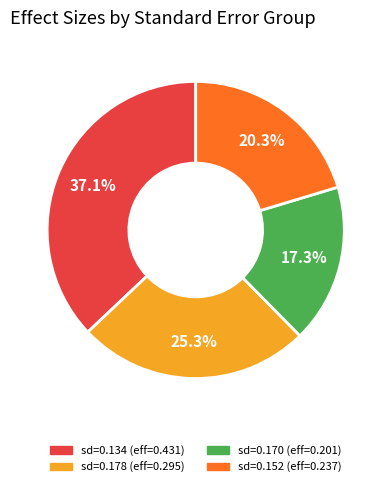

Does any single category account for the majority?

No